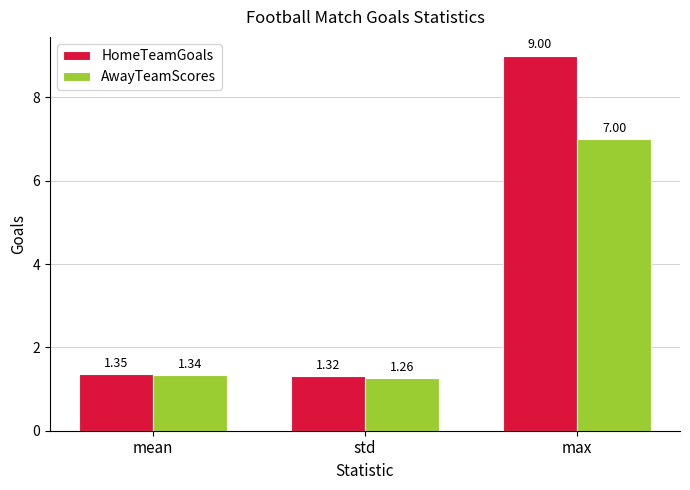

List the series in order of their overall mean, lowest first.

AwayTeamScores, HomeTeamGoals